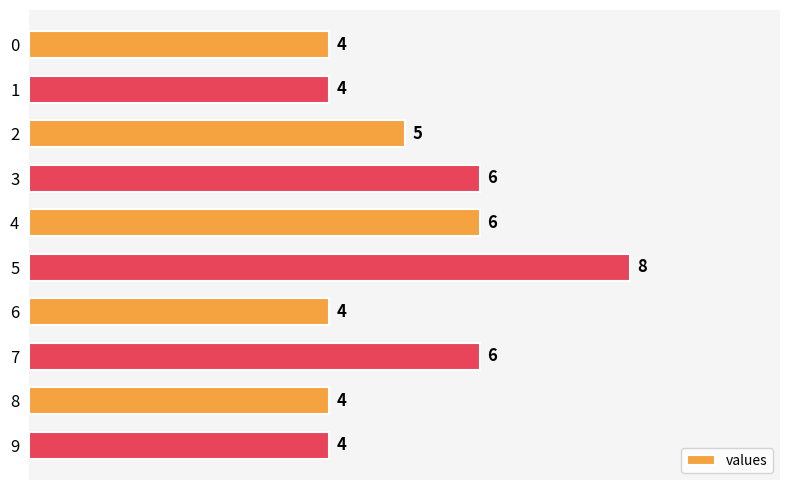

Does the chart contain any negative values?

No